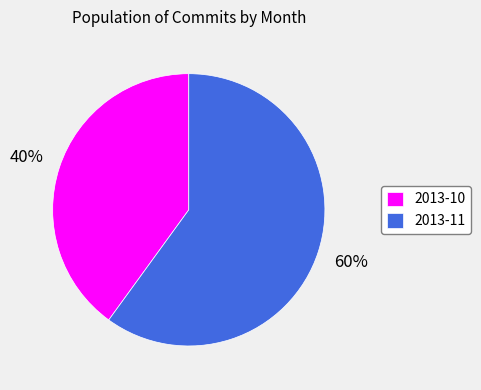

Rank the categories by value from highest to lowest.

2013-11, 2013-10